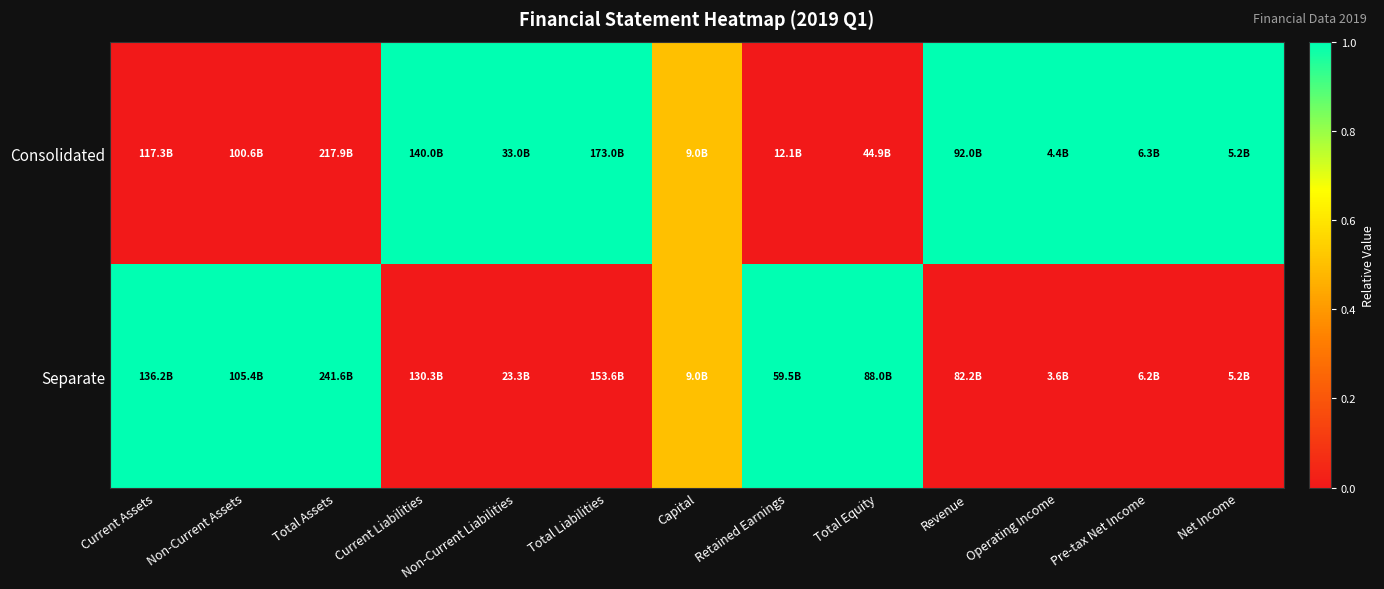

Reading left to right, extract all data points from this chart.

Consolidated: Current Assets=0.0	Non-Current Assets=0.0	Total Assets=0.0	Current Liabilities=1.0	Non-Current Liabilities=1.0	Total Liabilities=1.0	Capital=0.5	Retained Earnings=0.0	Total Equity=0.0	Revenue=1.0	Operating Income=1.0	Pre-tax Net Income=1.0	Net Income=1.0
Separate: Current Assets=1.0	Non-Current Assets=1.0	Total Assets=1.0	Current Liabilities=0.0	Non-Current Liabilities=0.0	Total Liabilities=0.0	Capital=0.5	Retained Earnings=1.0	Total Equity=1.0	Revenue=0.0	Operating Income=0.0	Pre-tax Net Income=0.0	Net Income=0.0